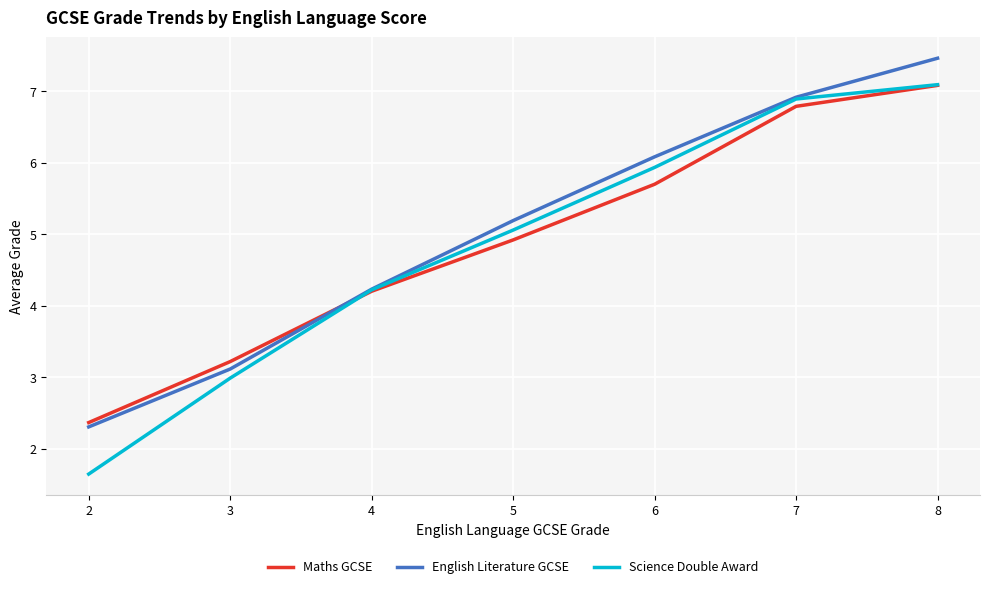

Reading right to left, transcribe all the data shown in this chart.

Maths GCSE: 7.1	6.8	5.7	4.9	4.2	3.2	2.4
English Literature GCSE: 7.5	6.9	6.1	5.2	4.2	3.1	2.3
Science Double Award: 7.1	6.9	5.9	5.1	4.2	3.0	1.6